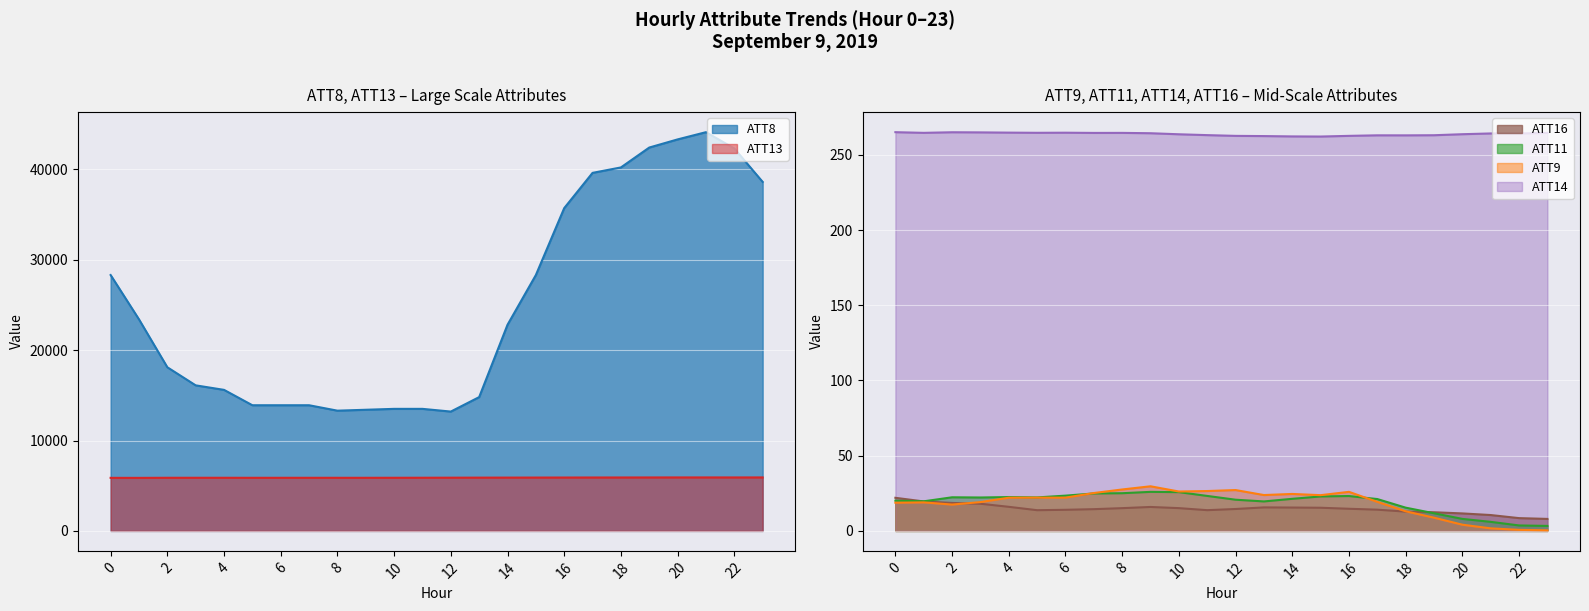

The value of ATT16 at 15 is 15.4. True or false?

True